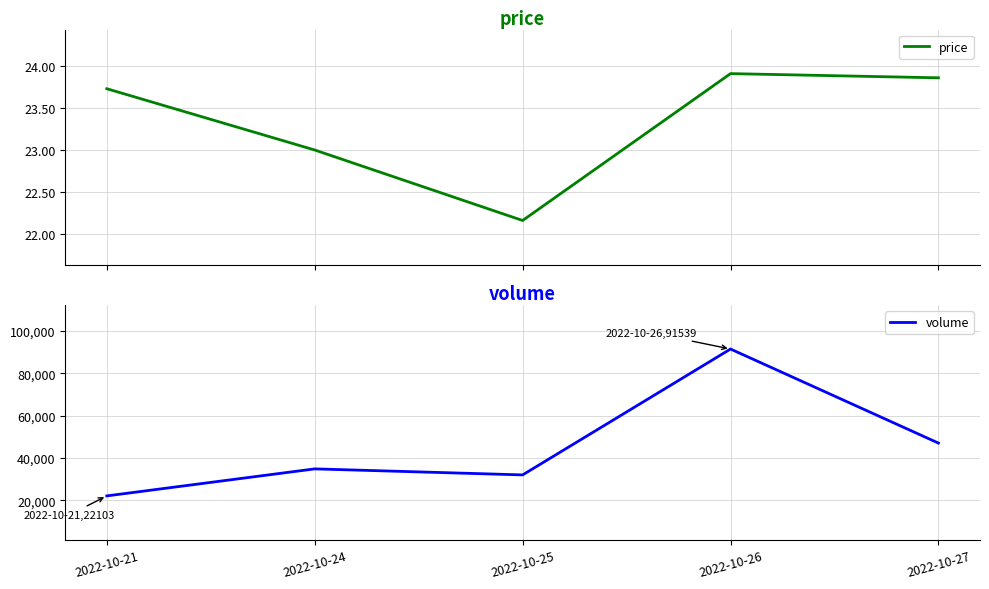

What is the difference between the volume values at 2022-10-27 and 2022-10-25?

15053